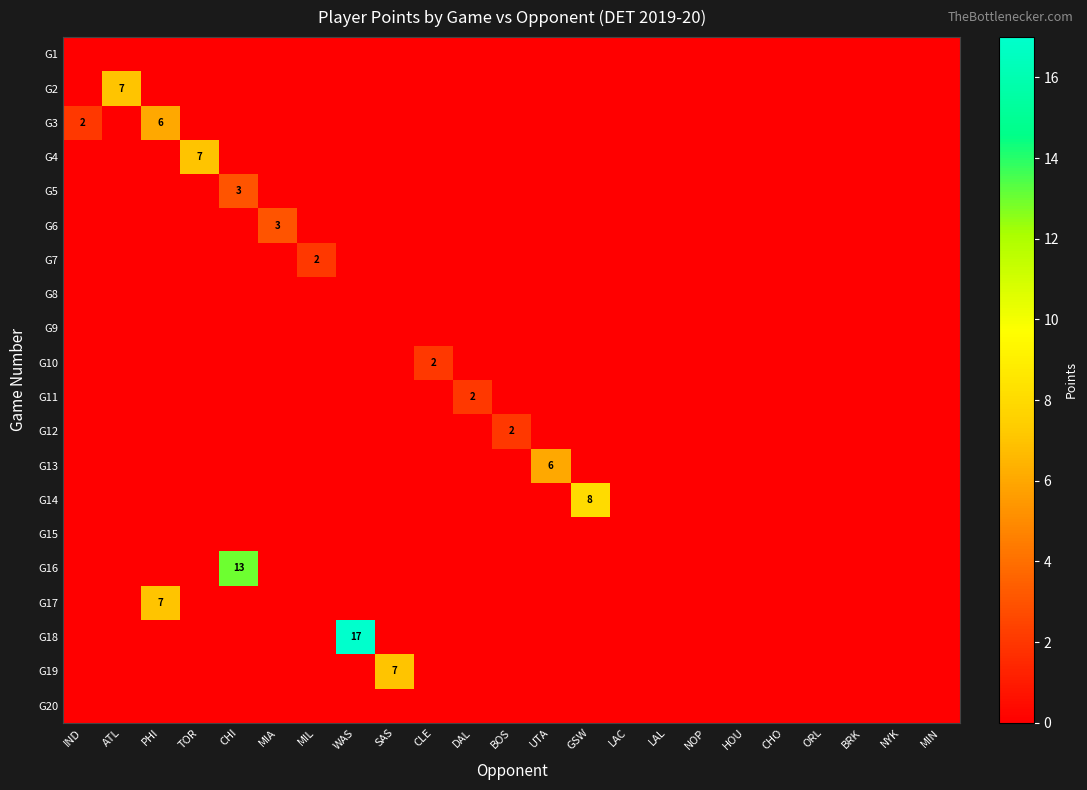

What is the total value across all series at WAS?

17